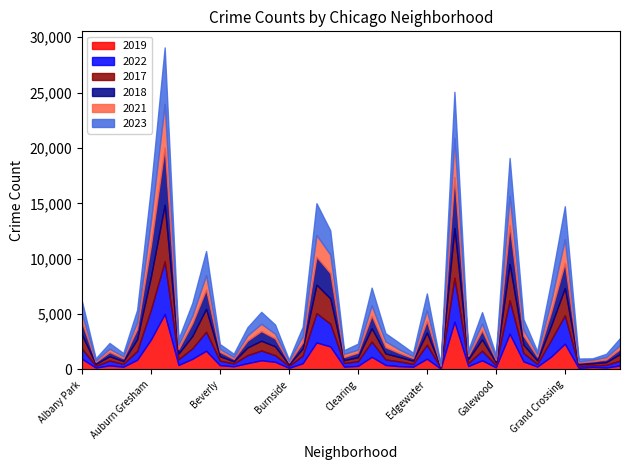

Read the 2022 value at Albany Park.

926